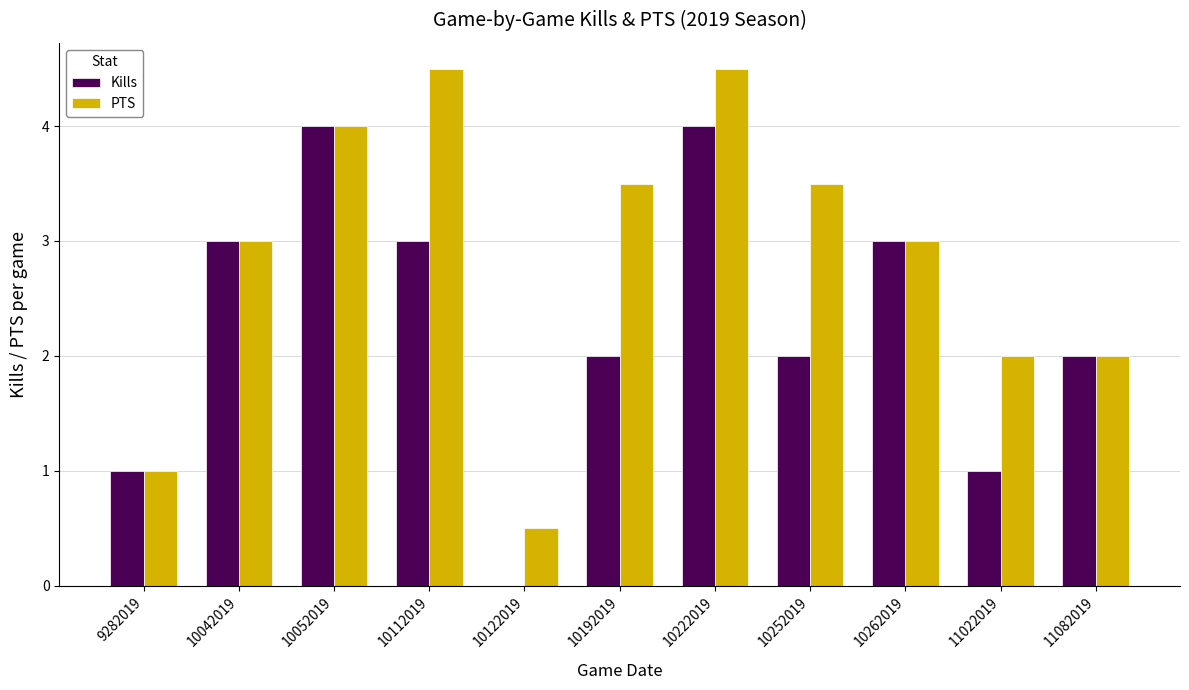

What is the greatest value displayed?

4.5